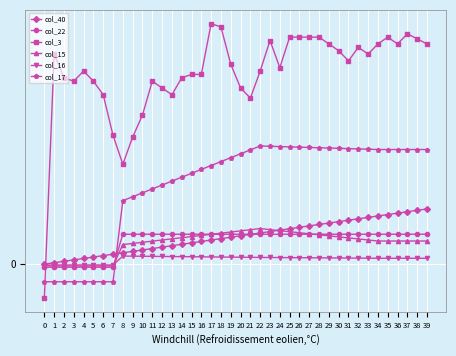

True or false: col_22 has a value of 0.1 at 11.

False